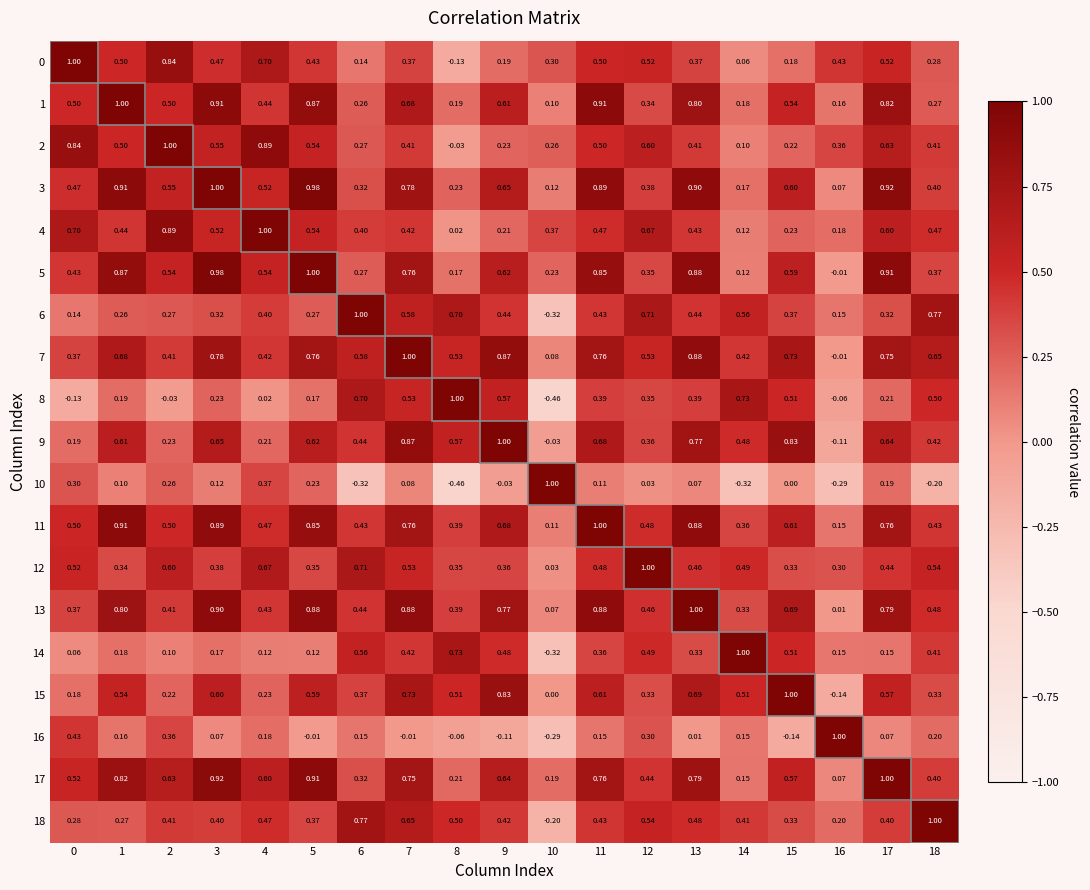

Is the value of 16 at 16 greater than the value of 7 at 18?

Yes